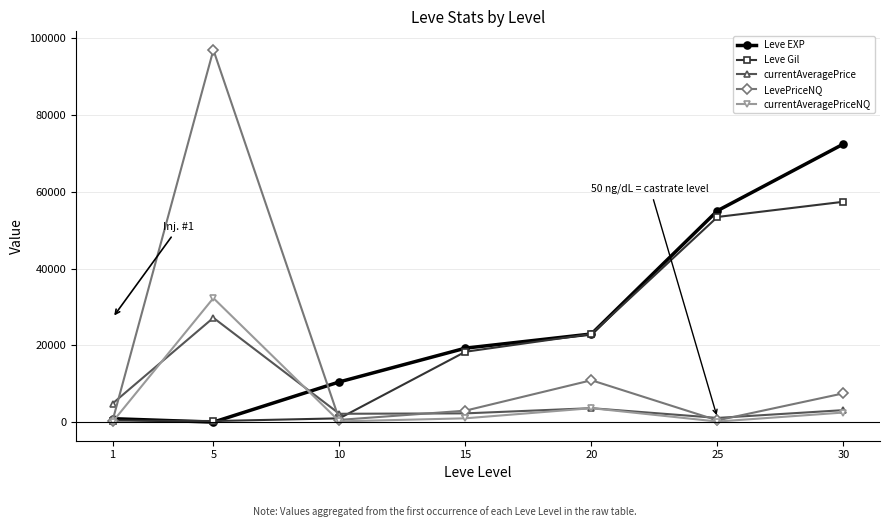

How many series are shown in this chart?

5